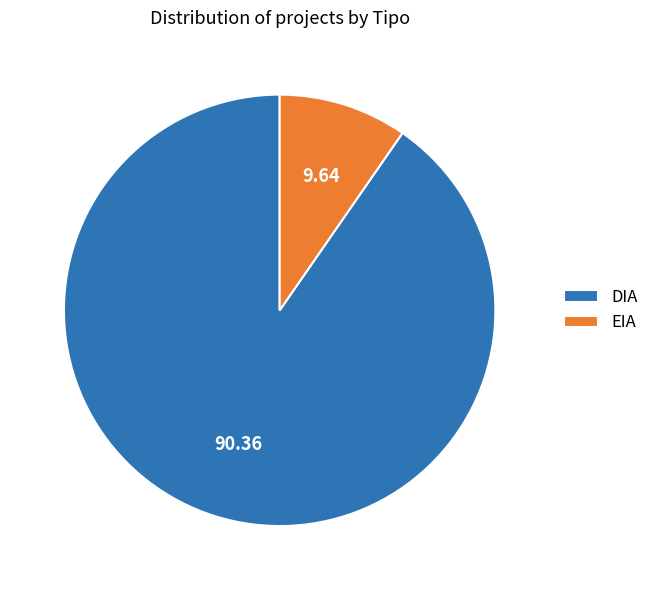

The EIA slice represents 15% of the pie. True or false?

False